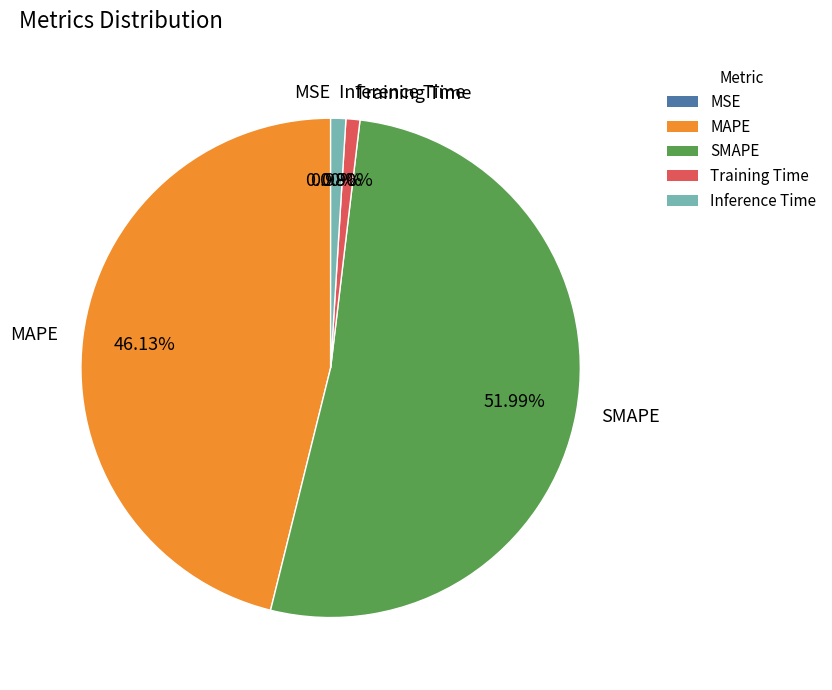

What portion of the pie excludes SMAPE?

48.0%